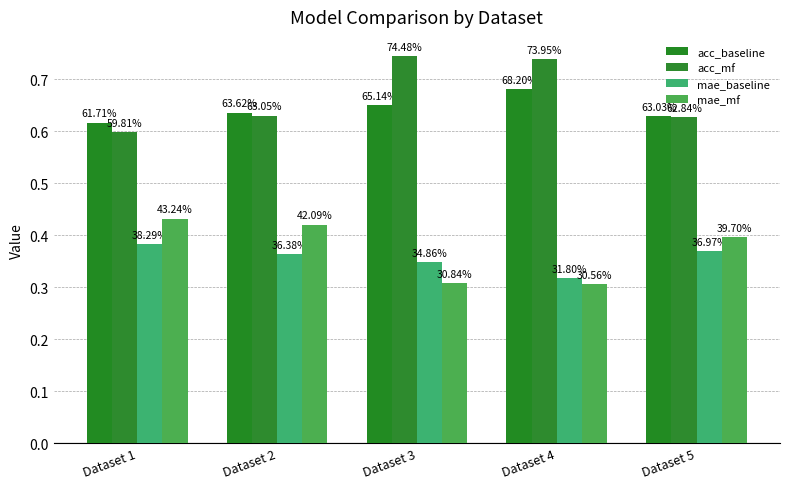

Does the chart contain stacked bars?

No